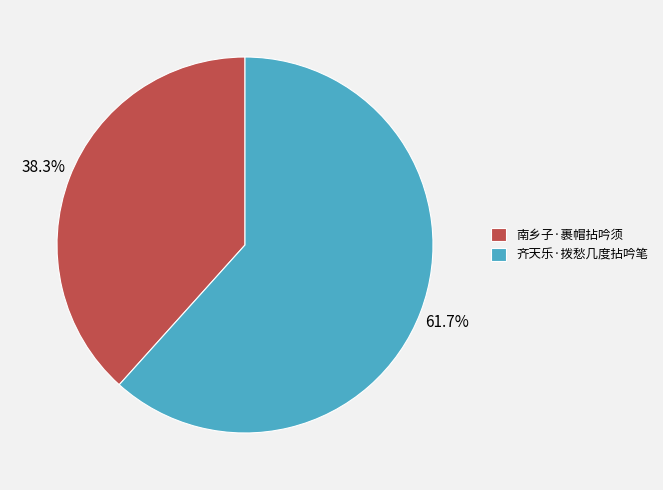

To the nearest percent, what is the combined percentage of 南乡子·裹帽拈吟须 and 齐天乐·拨愁几度拈吟笔?

100%